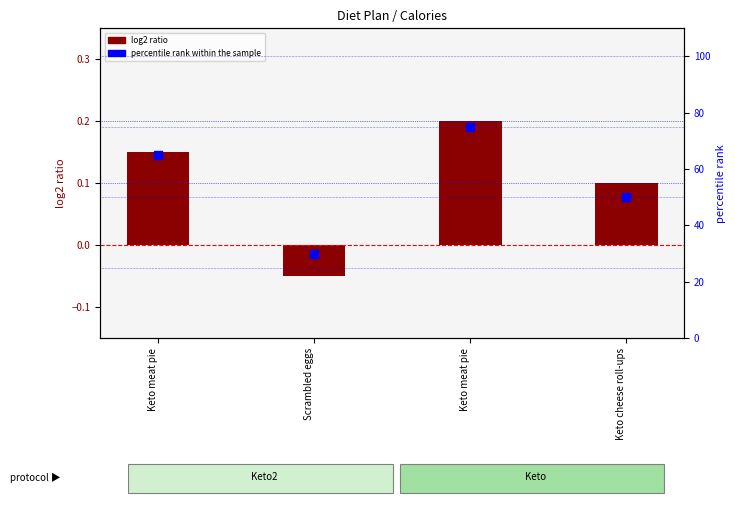

At how many categories does at least one series exceed 10?

4